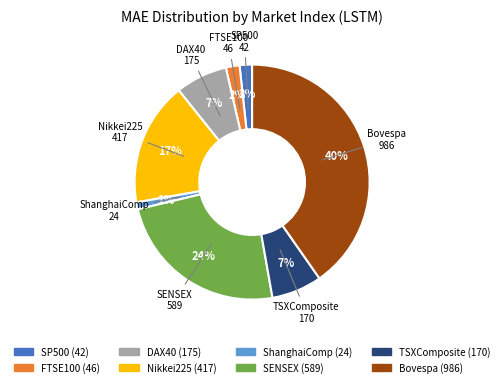

To the nearest percent, what is the difference between the largest and smallest slice percentages?

39%